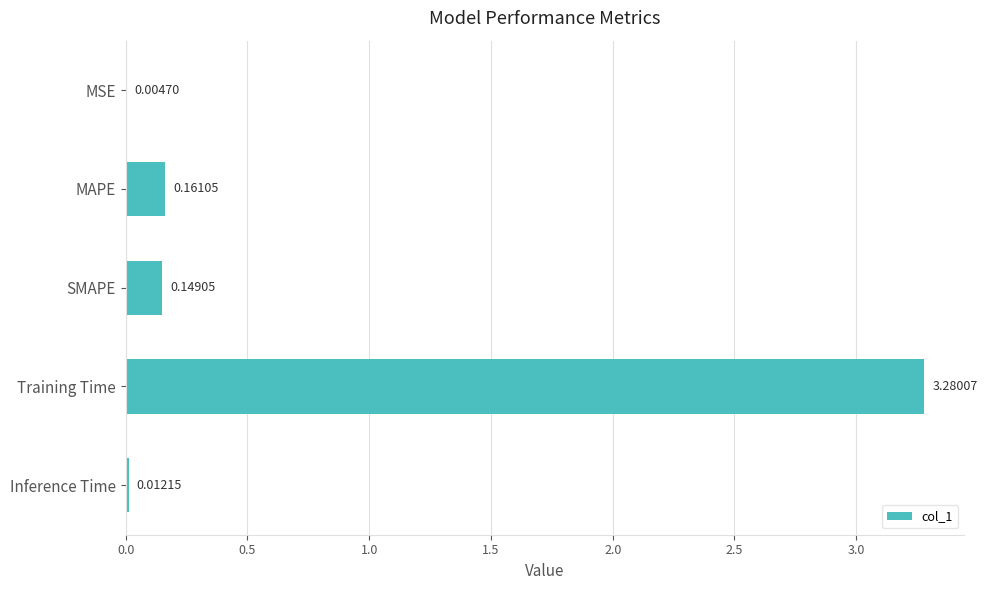

Which has a higher value, SMAPE or MSE?

SMAPE